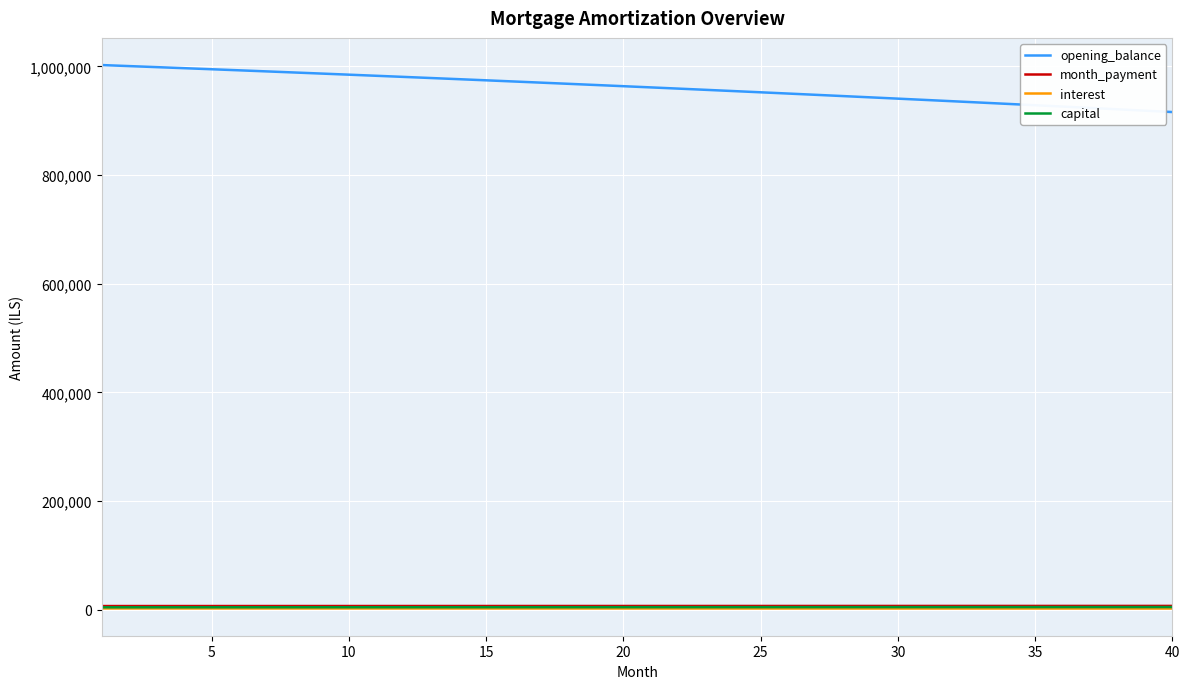

True or false: opening_balance and month_payment intersect in this chart.

False